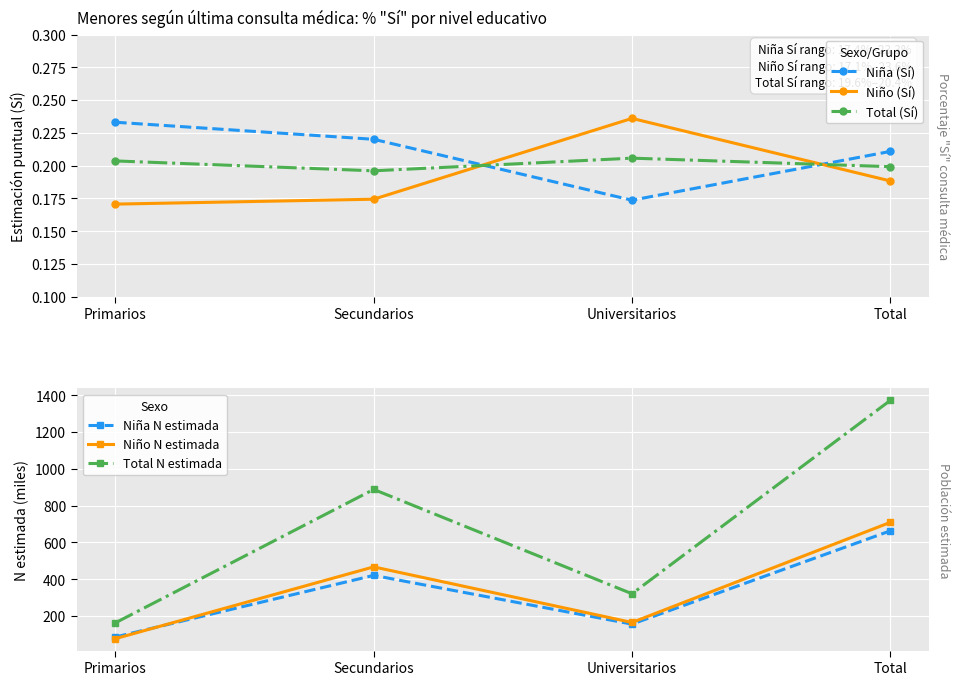

Rank the categories by Niña N estimada value from highest to lowest.

Total, Secundarios, Universitarios, Primarios